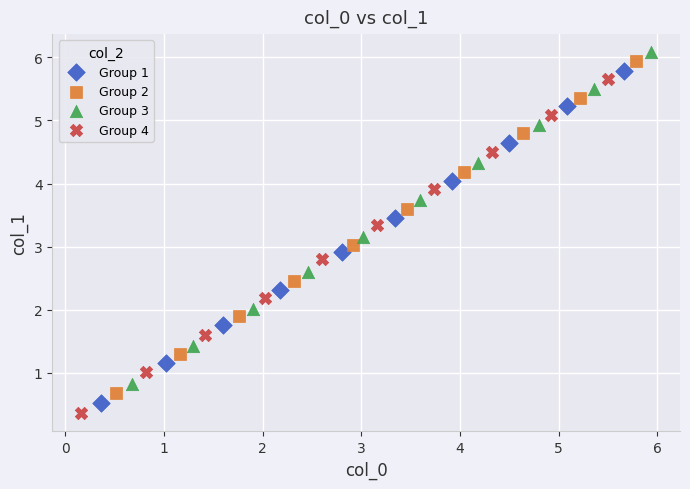

Which series has the largest Y range (max minus min)?

Group 4